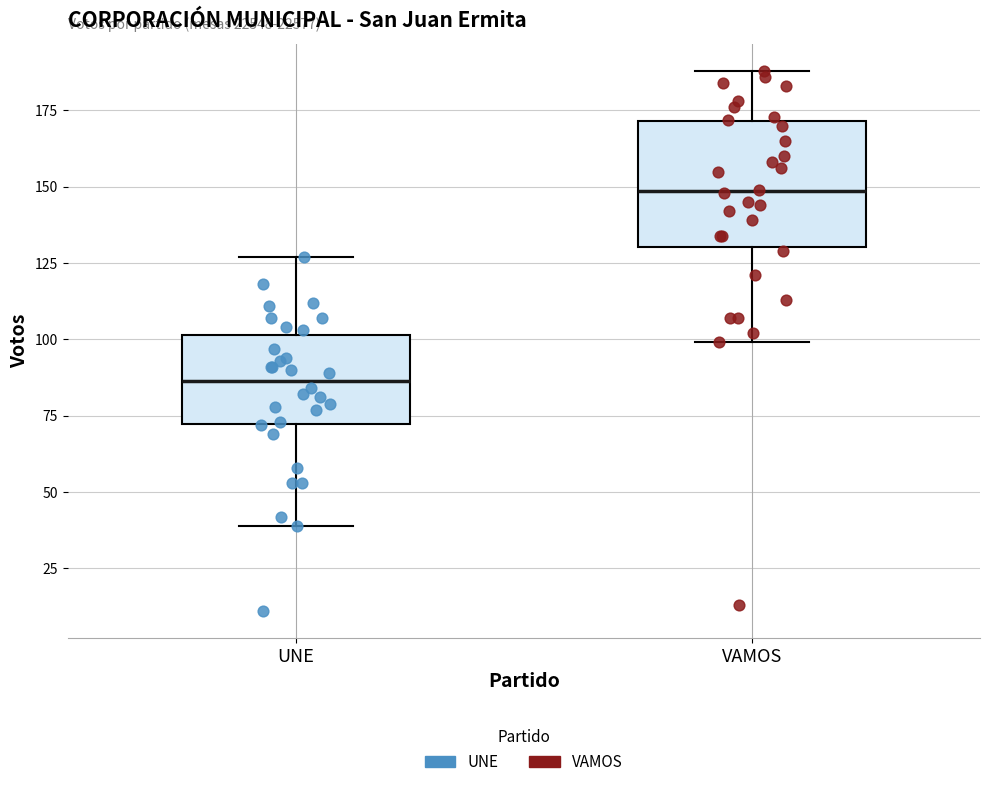

Reading left to right, transcribe this box plot: for each box, give where its median line is, the range the box spans, and where its two whiskers end, as read against the y-axis. The values are not printed on the chart, so give them approximately, as read against the axis.

UNE: median 85, box 70 to 100, whiskers 40 to 125
VAMOS: median 150, box 130 to 170, whiskers 100 to 190